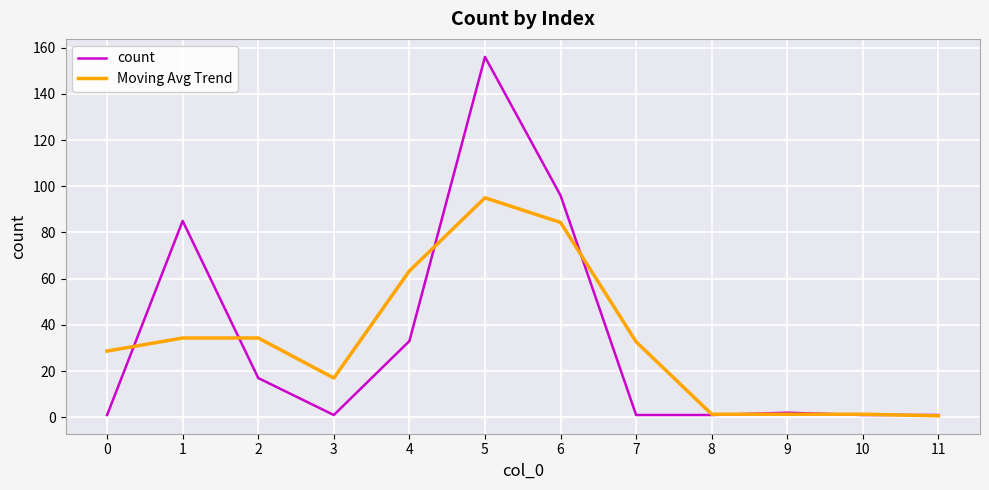

At 0, list the series in order from largest to smallest.

Moving Avg Trend, count